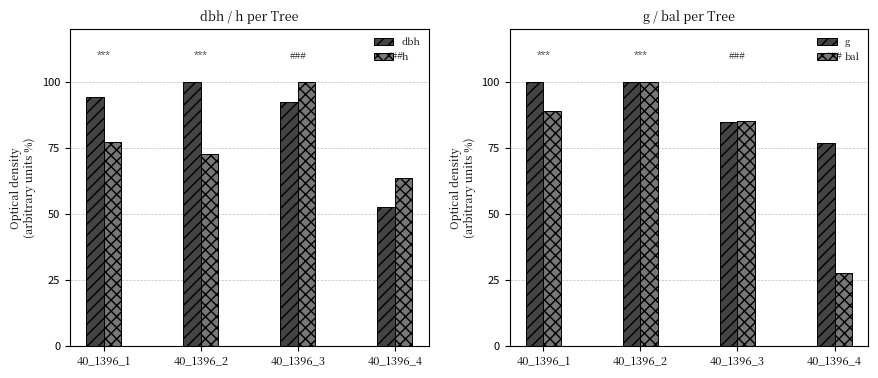

The dbh series shows 32.0 at 40_1396_2. True or false?

False